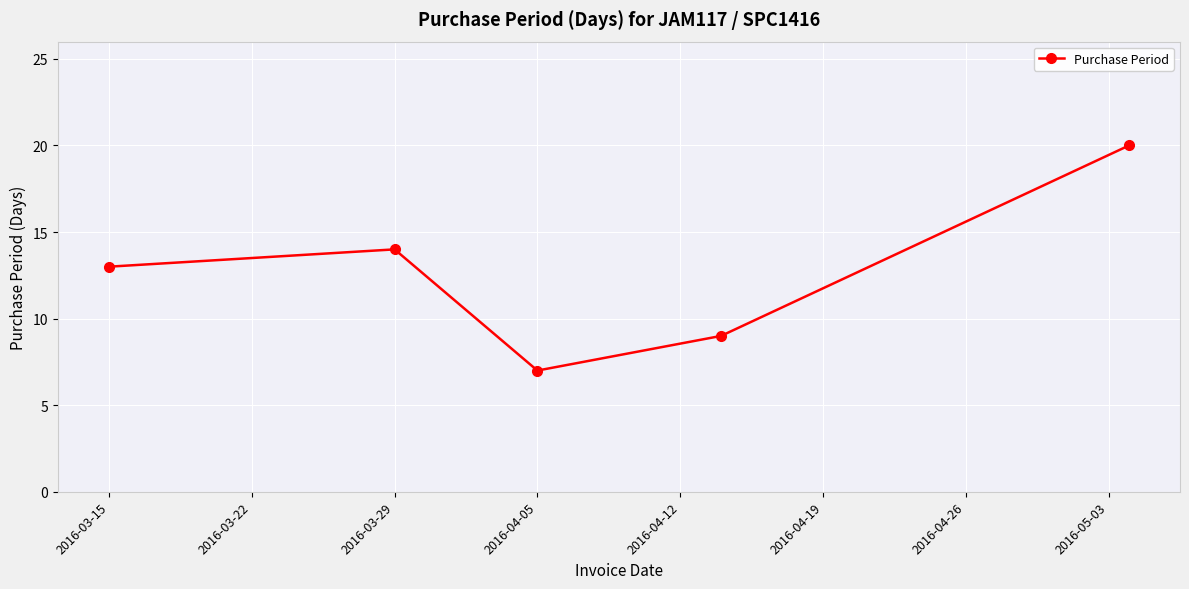

Reading left to right, list all the values displayed in this chart.

13	14	7	9	20